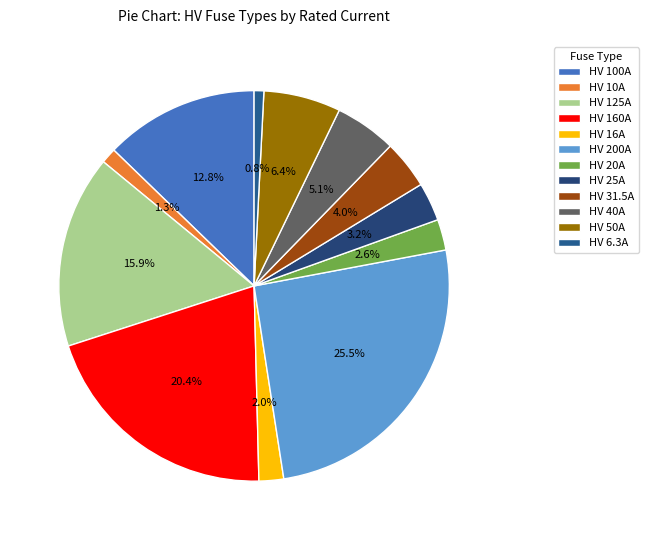

To the nearest percent, what is the difference between the largest and smallest slice percentages?

25%